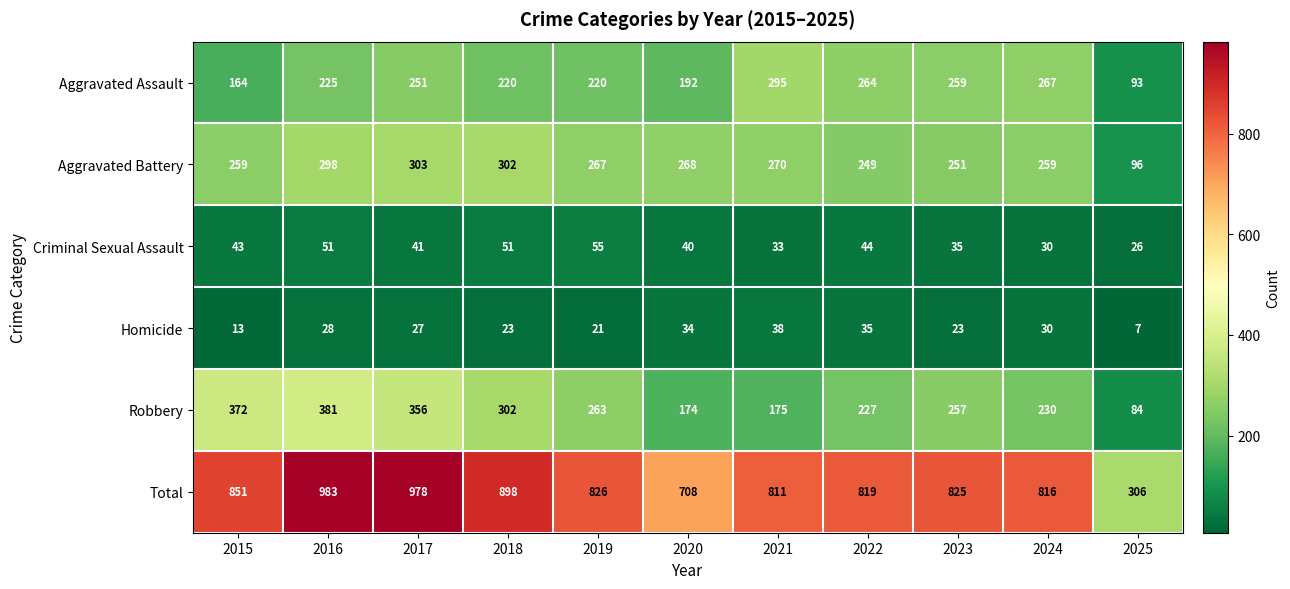

What is the average value of the Aggravated Battery series?

257